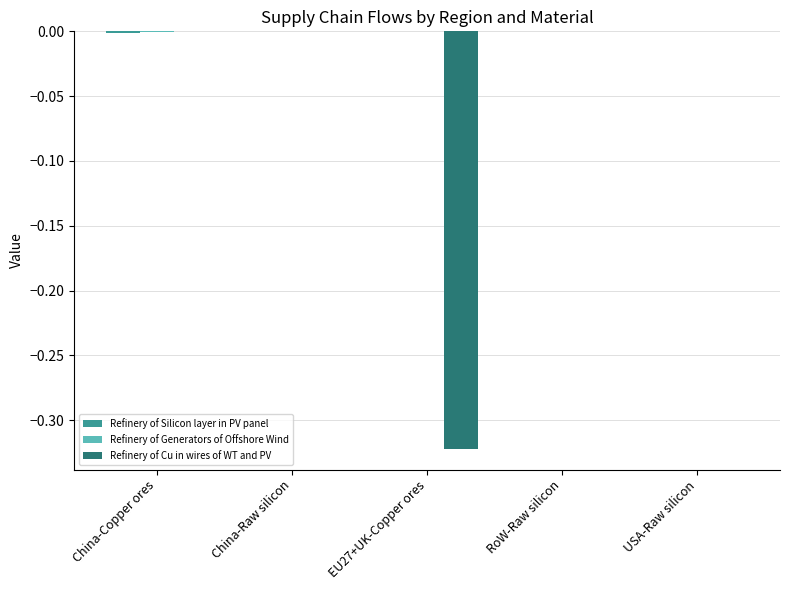

Is it true that Refinery of Cu in wires of WT and PV equals -0.2 at RoW-Raw silicon?

False